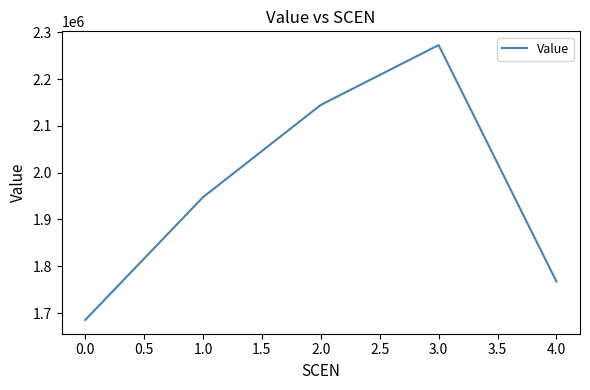

Between 0.0 and 1.0, which is larger?

1.0